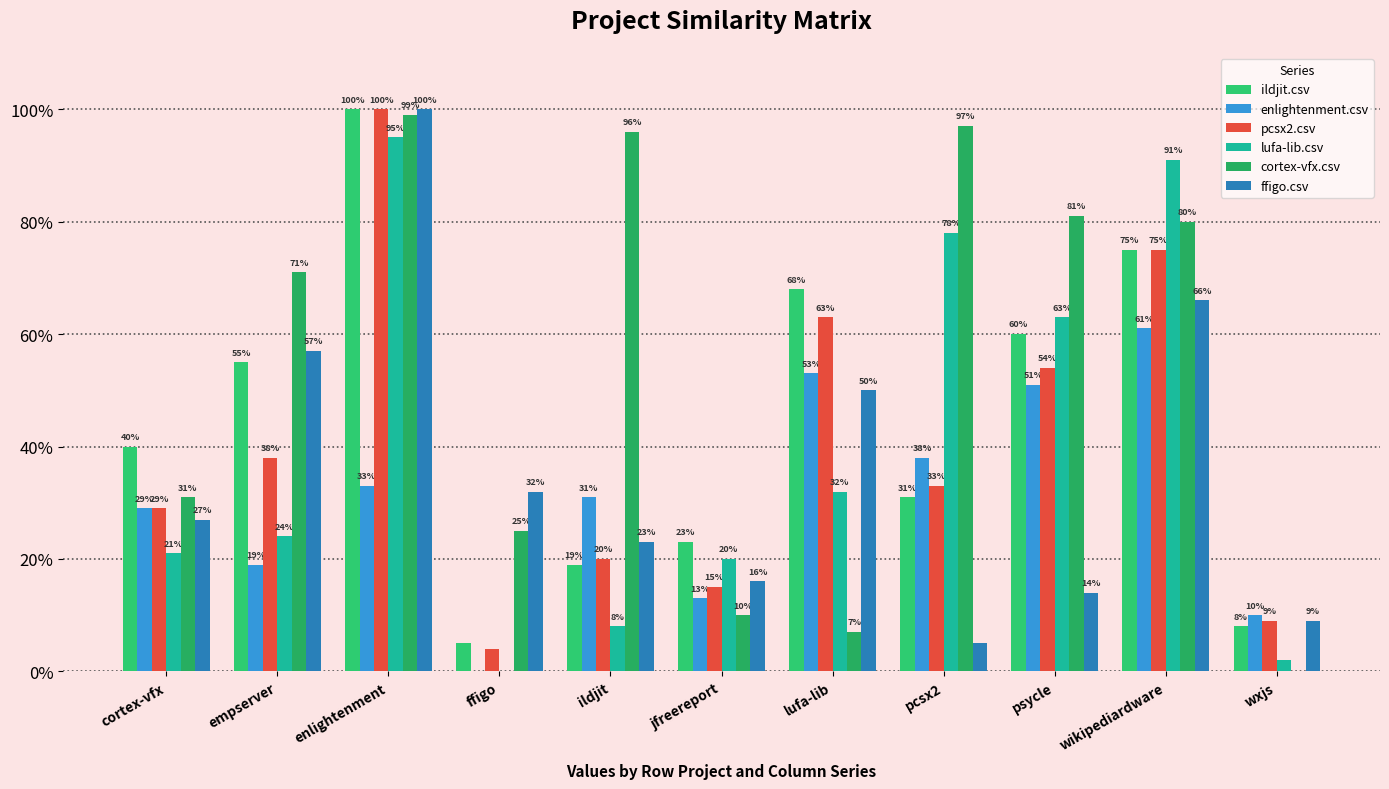

Are the bars grouped side by side (vs. stacked)?

Yes